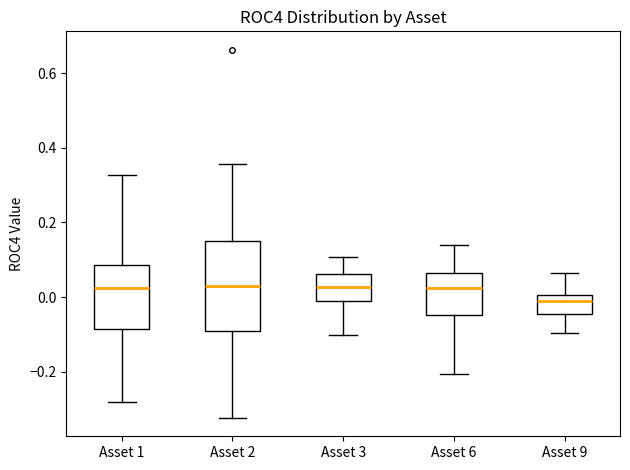

Where does the median line of the box for Asset 6 sit on the y-axis? The values are not printed on the chart, so give them approximately, as read against the axis.

0.02